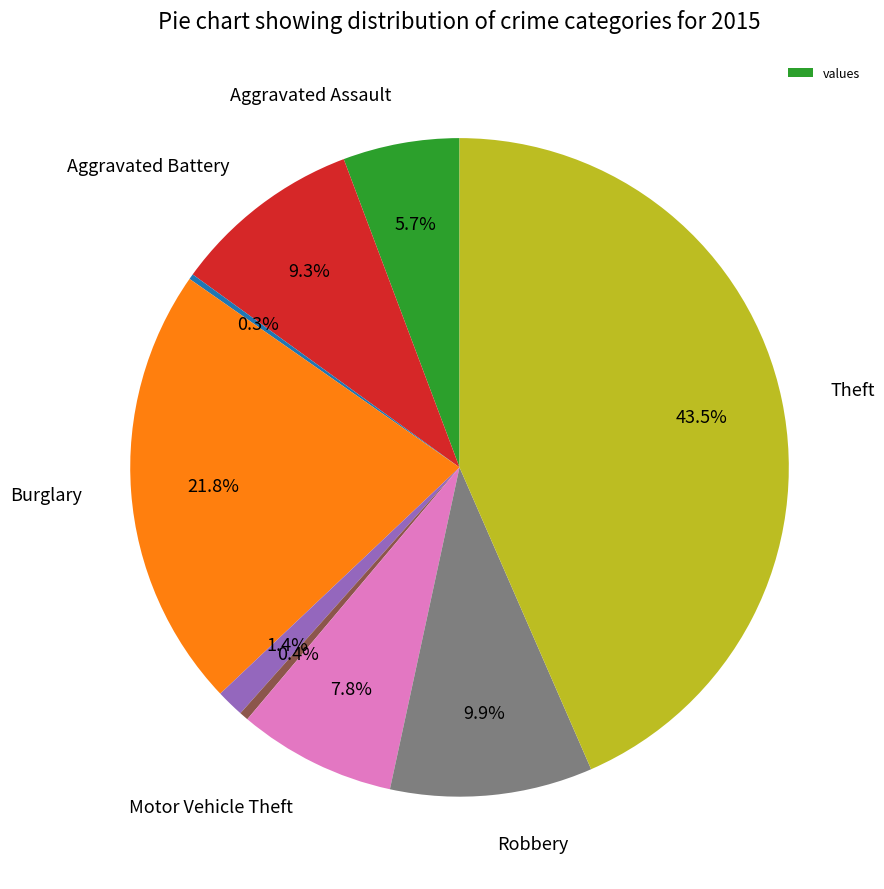

Is there a majority slice in this chart?

No